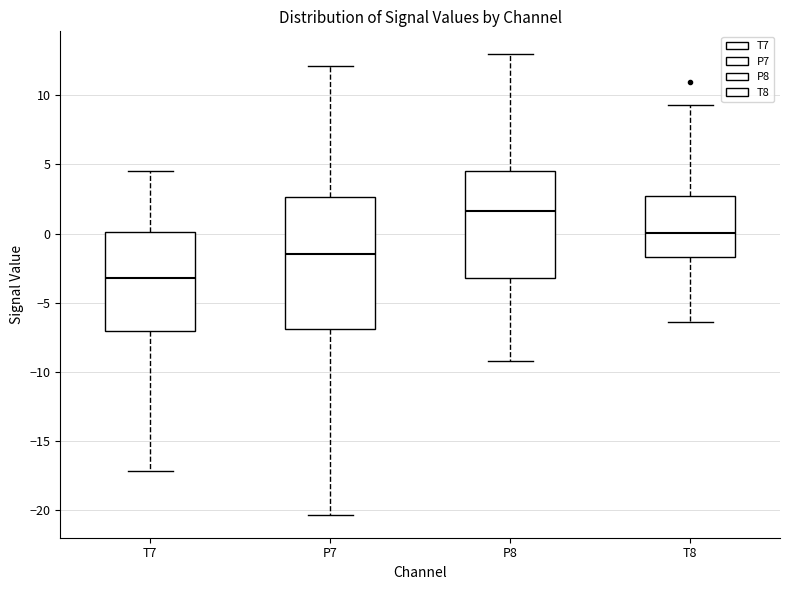

Where does the upper whisker of the box for P7 end on the y-axis? The values are not printed on the chart, so give them approximately, as read against the axis.

12.0